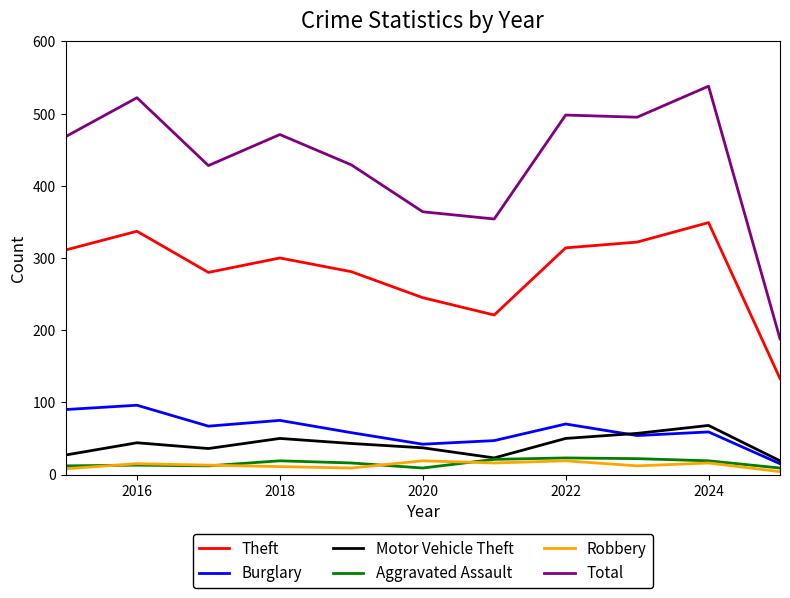

What is the maximum value shown in the chart?

538